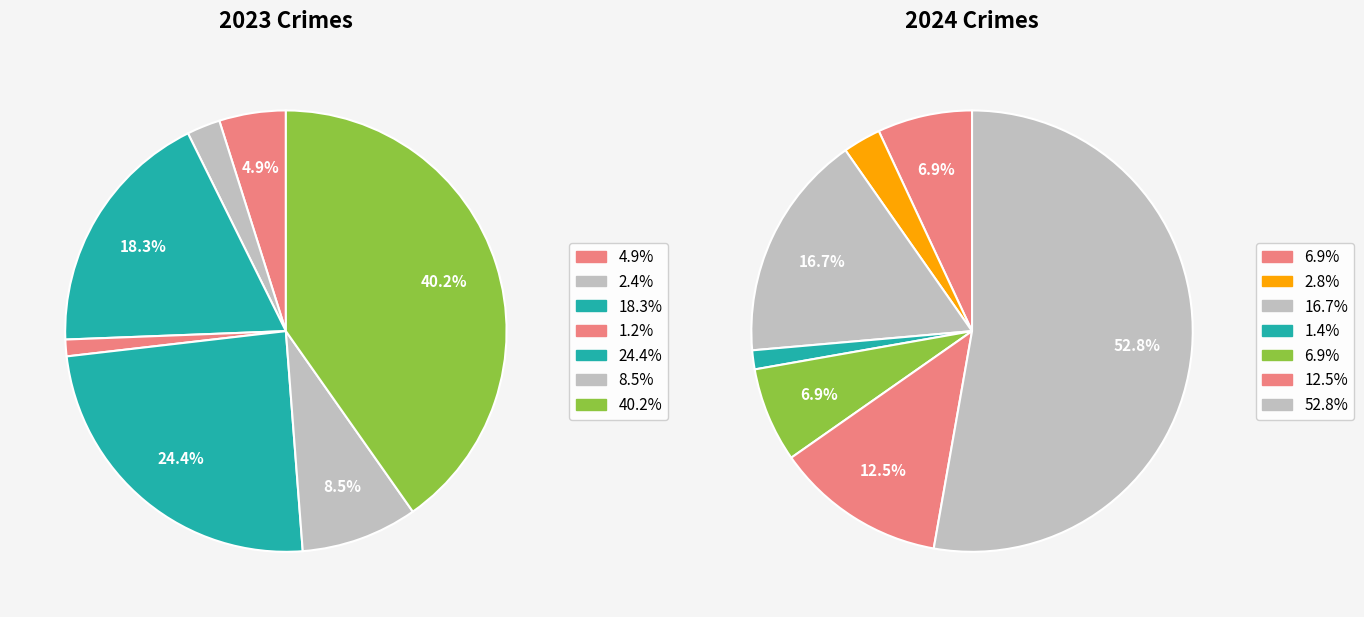

Which has a higher value, 6 or 2?

6